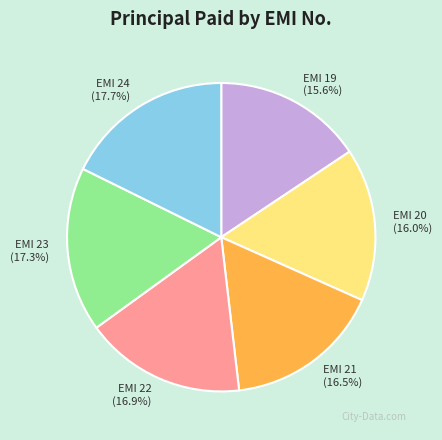

Does any single category account for the majority?

No